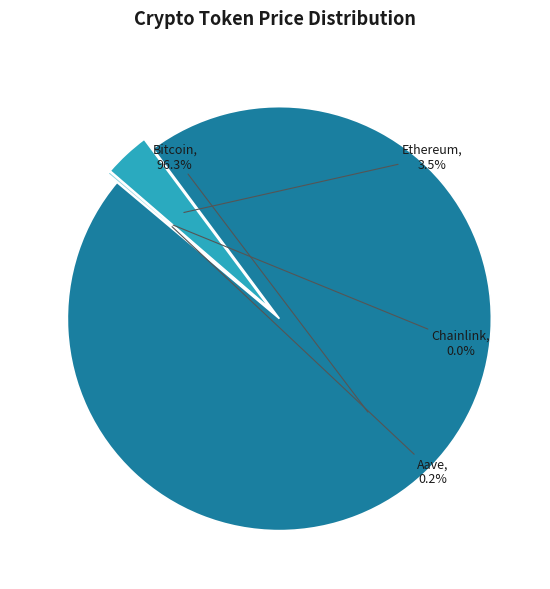

Does Bitcoin account for over 50% of the chart?

Yes